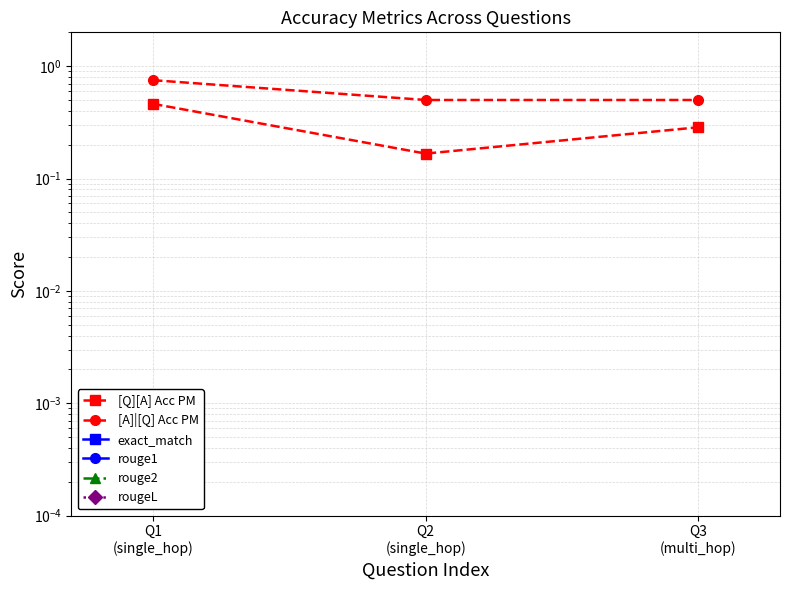

What is the label of the 1st point from the right?

Q3
(multi_hop)